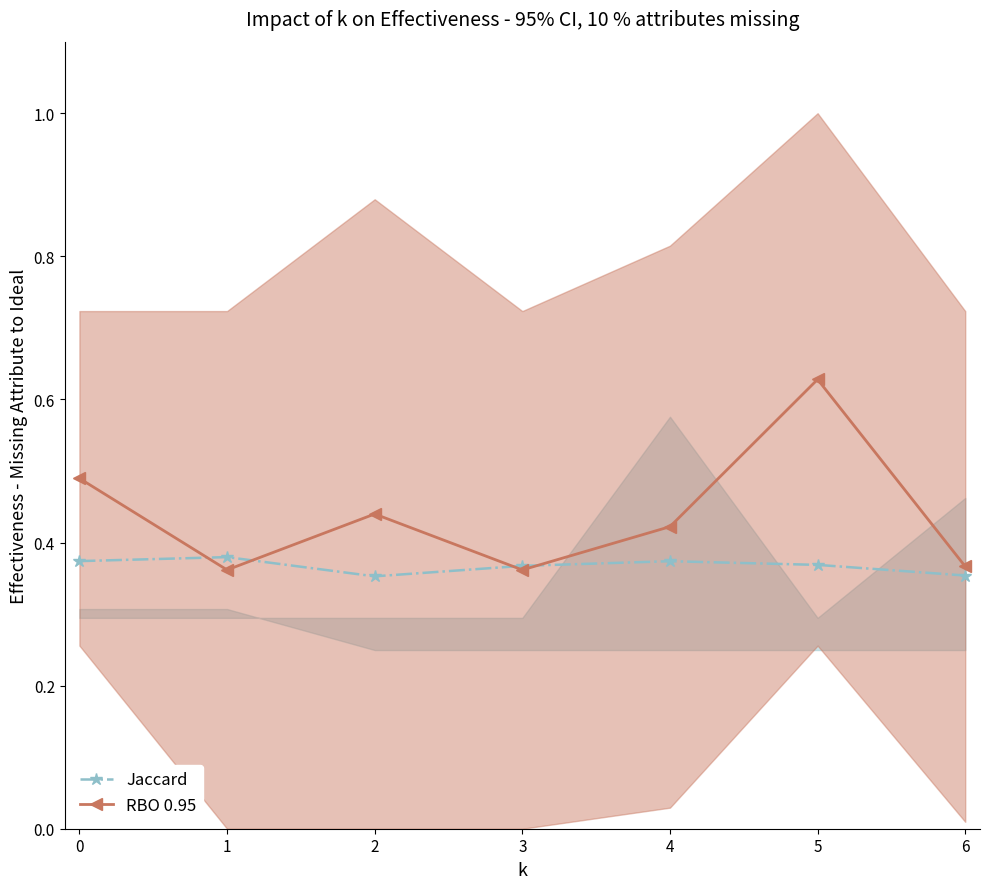

After their last crossing, which series has the higher values: RBO 0.95 or Jaccard?

RBO 0.95